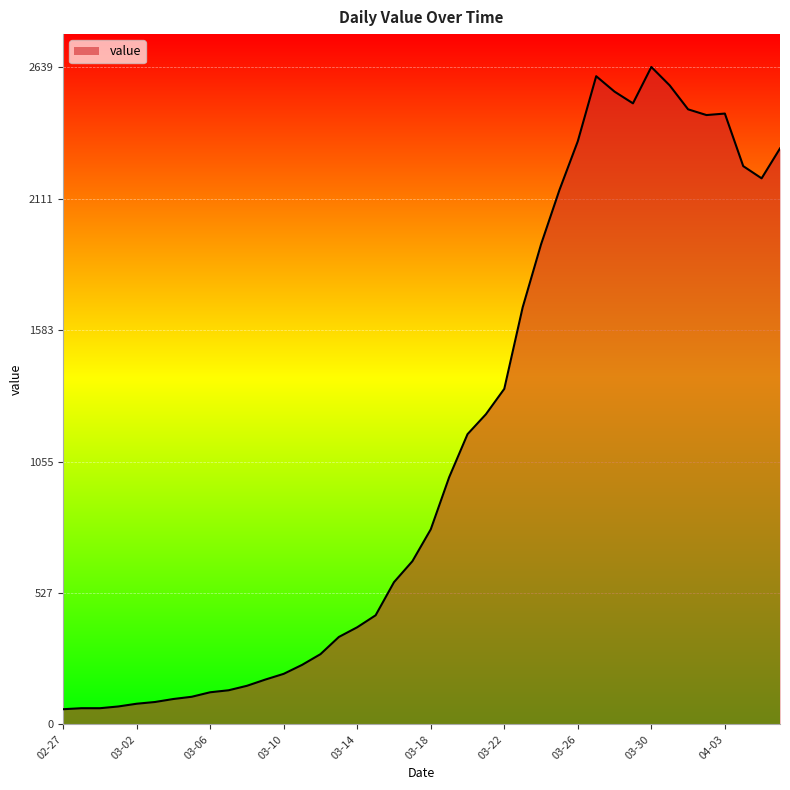

What is the difference between the maximum and minimum values?

2578